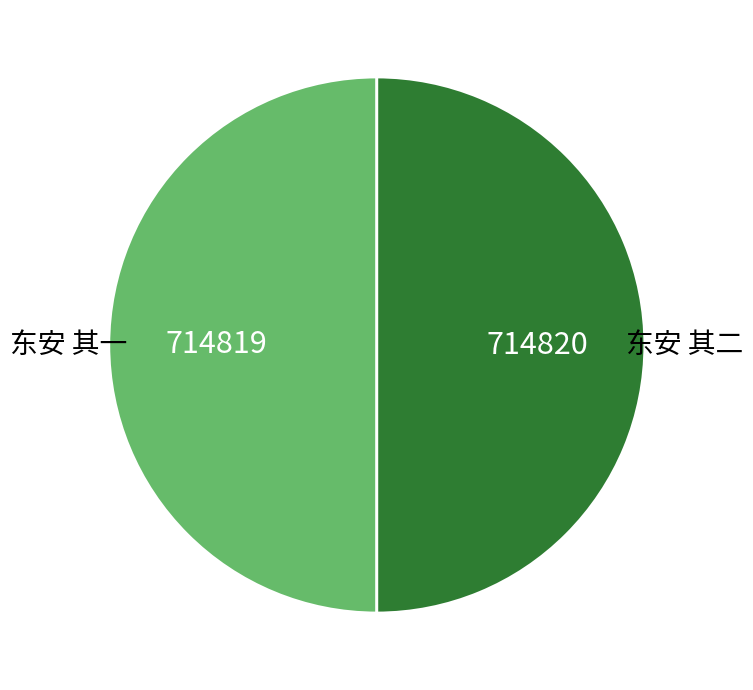

True or false: 东安 其一 accounts for 50% of the total.

True